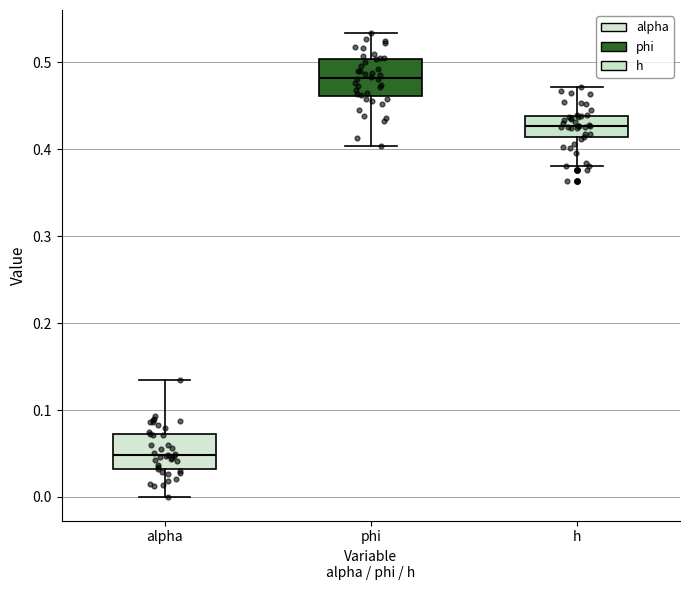

Where is the upper edge of the box for phi on the y-axis? The values are not printed on the chart, so give them approximately, as read against the axis.

0.50